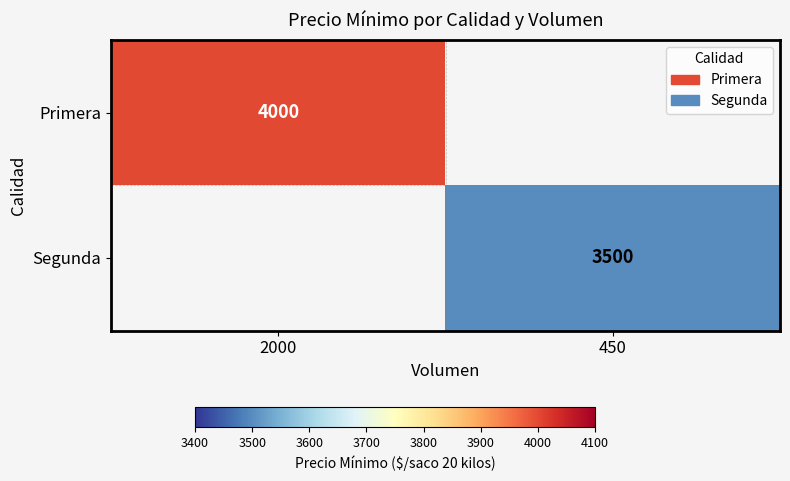

Is it true that Segunda equals 3500 at 450?

True